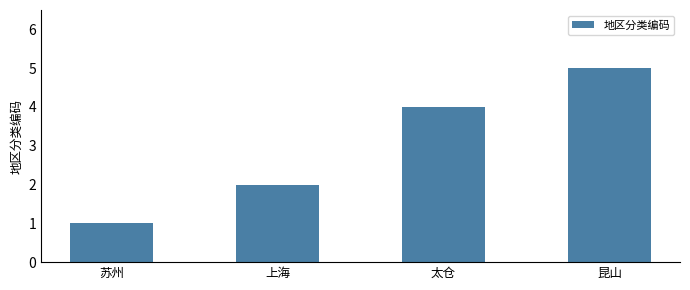

Read the value at 昆山.

5